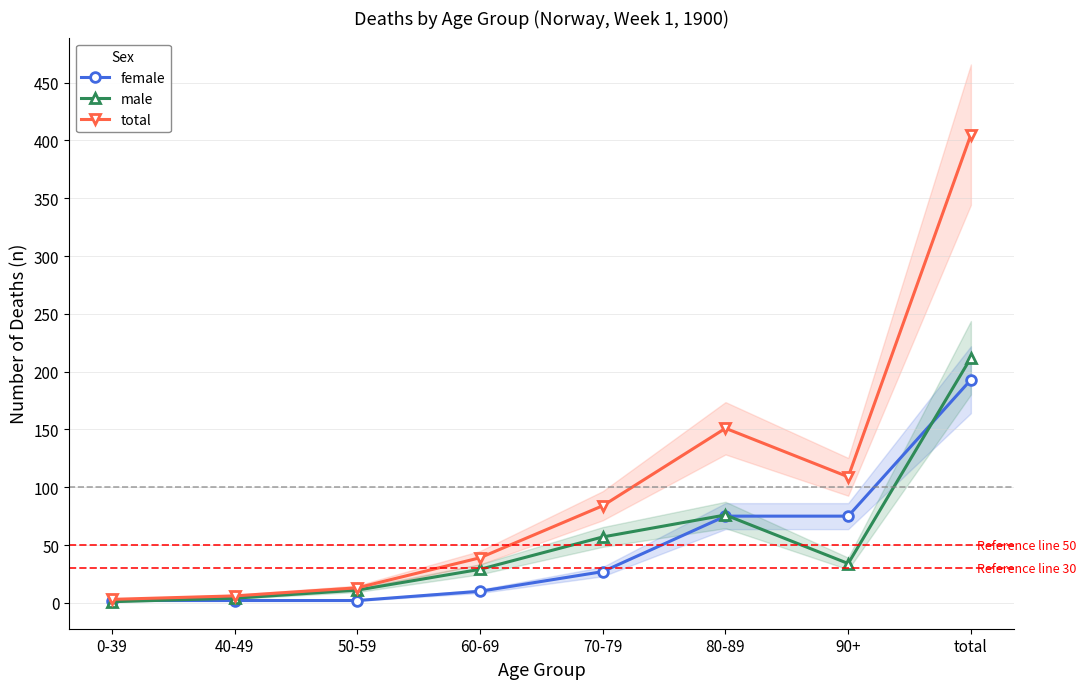

How many data points in female are less than 27?

4